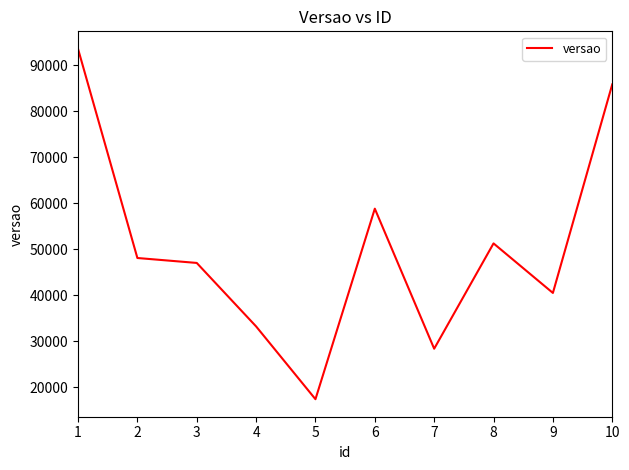

What is the maximum value shown in the chart?

93520